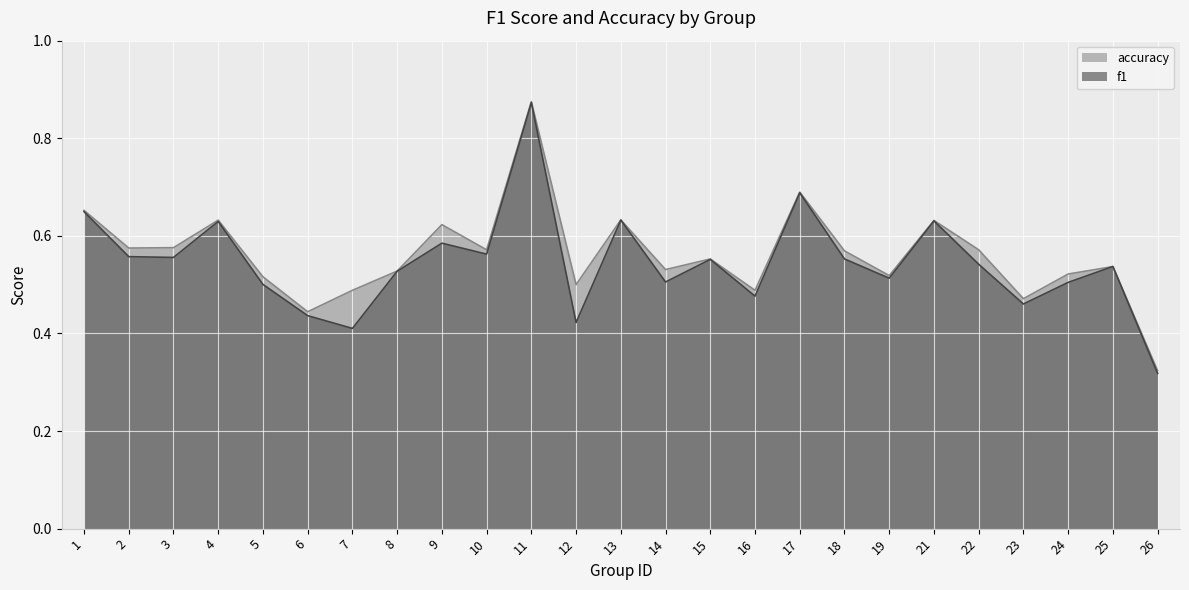

Rank the series by their average value, from lowest to highest.

f1, accuracy